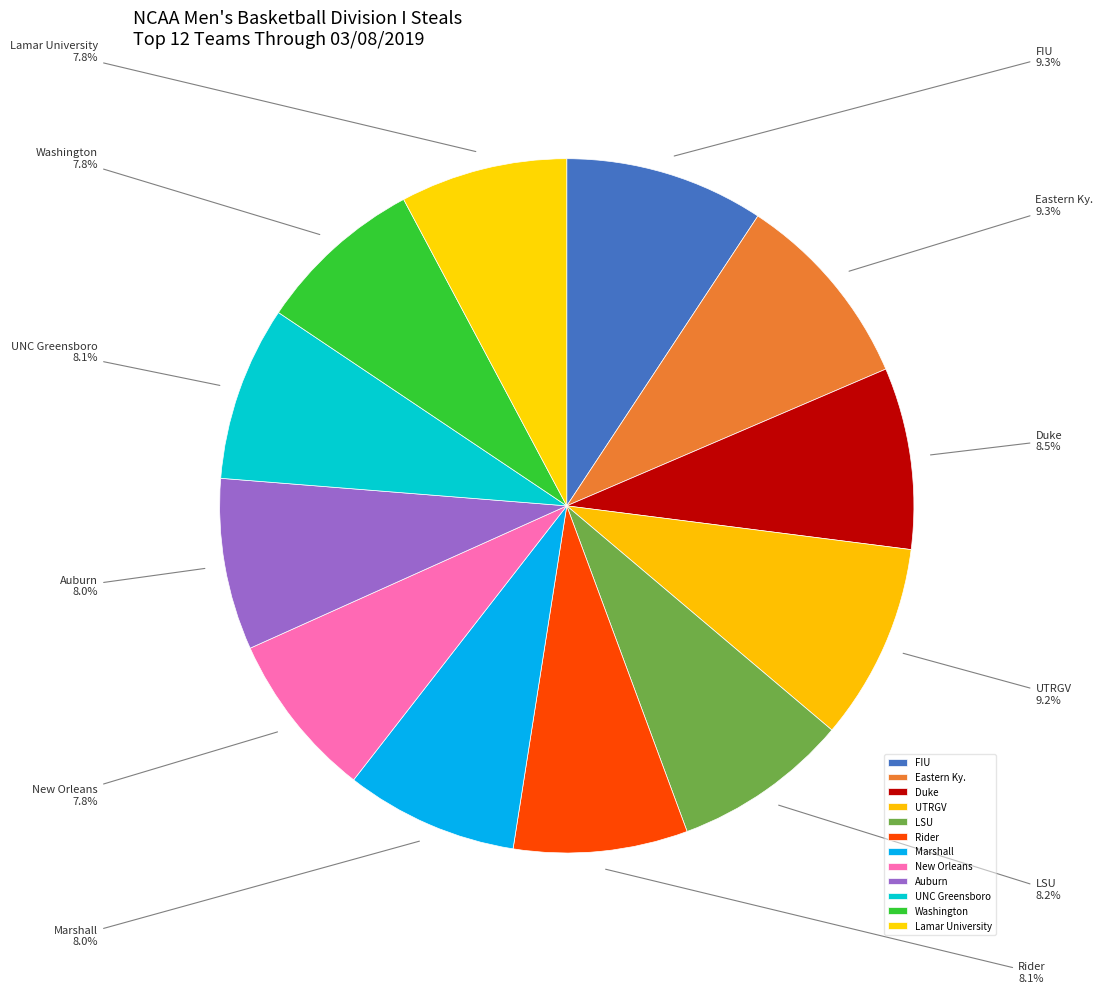

To the nearest percent, what is the difference between the Rider and Eastern Ky. slice percentages?

1%